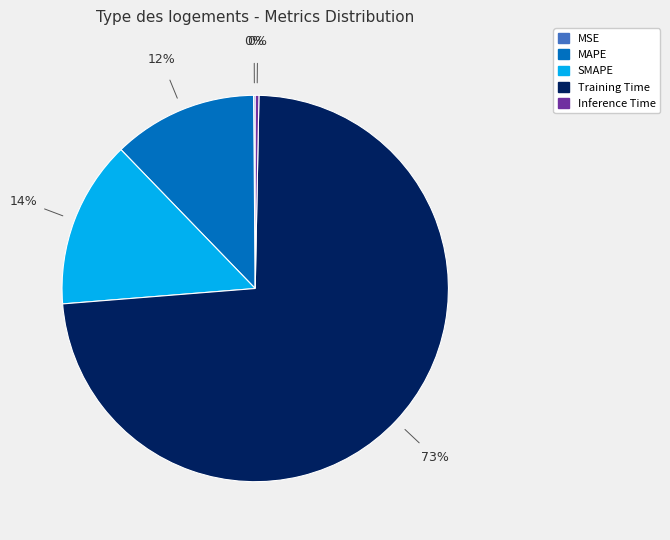

Do Inference Time and Training Time together represent more than half of the pie?

Yes